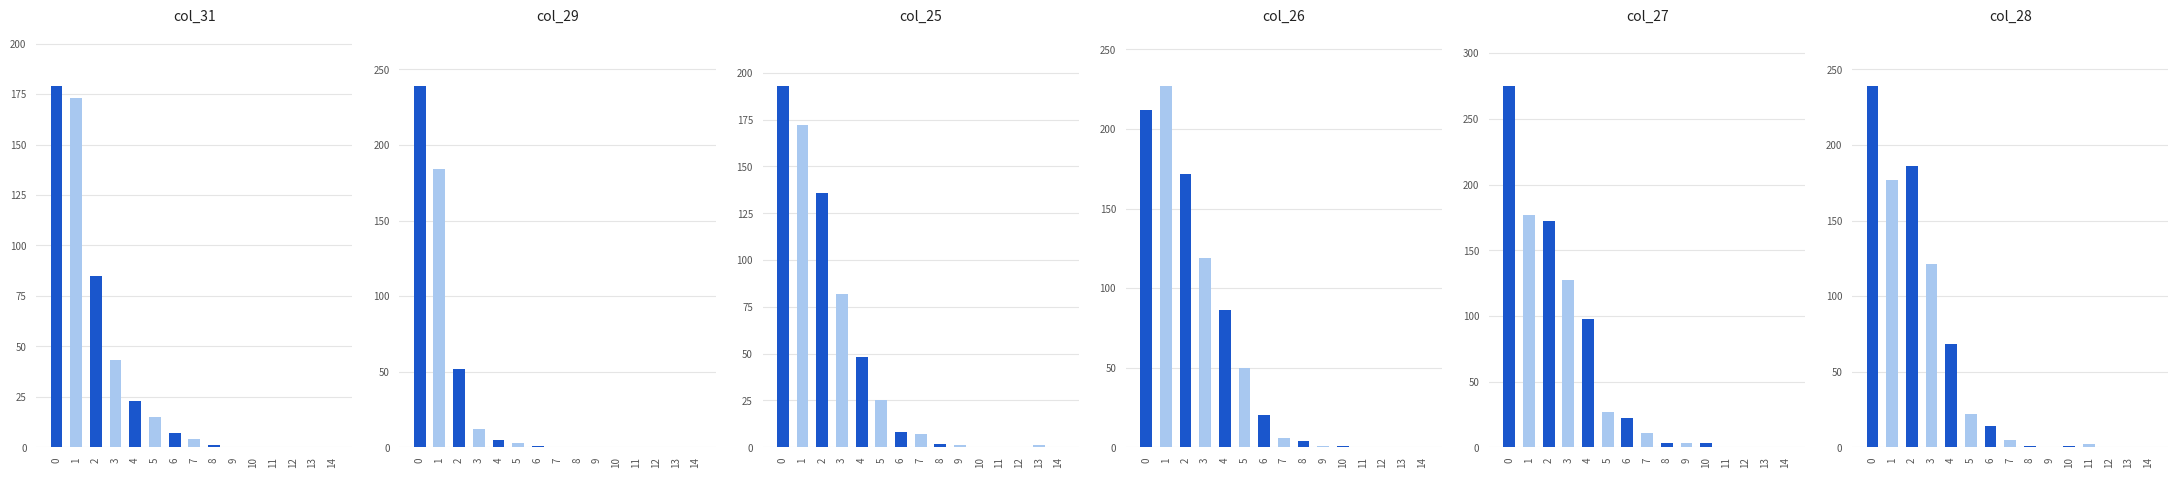

How many positive values does the col_25 series have?

11